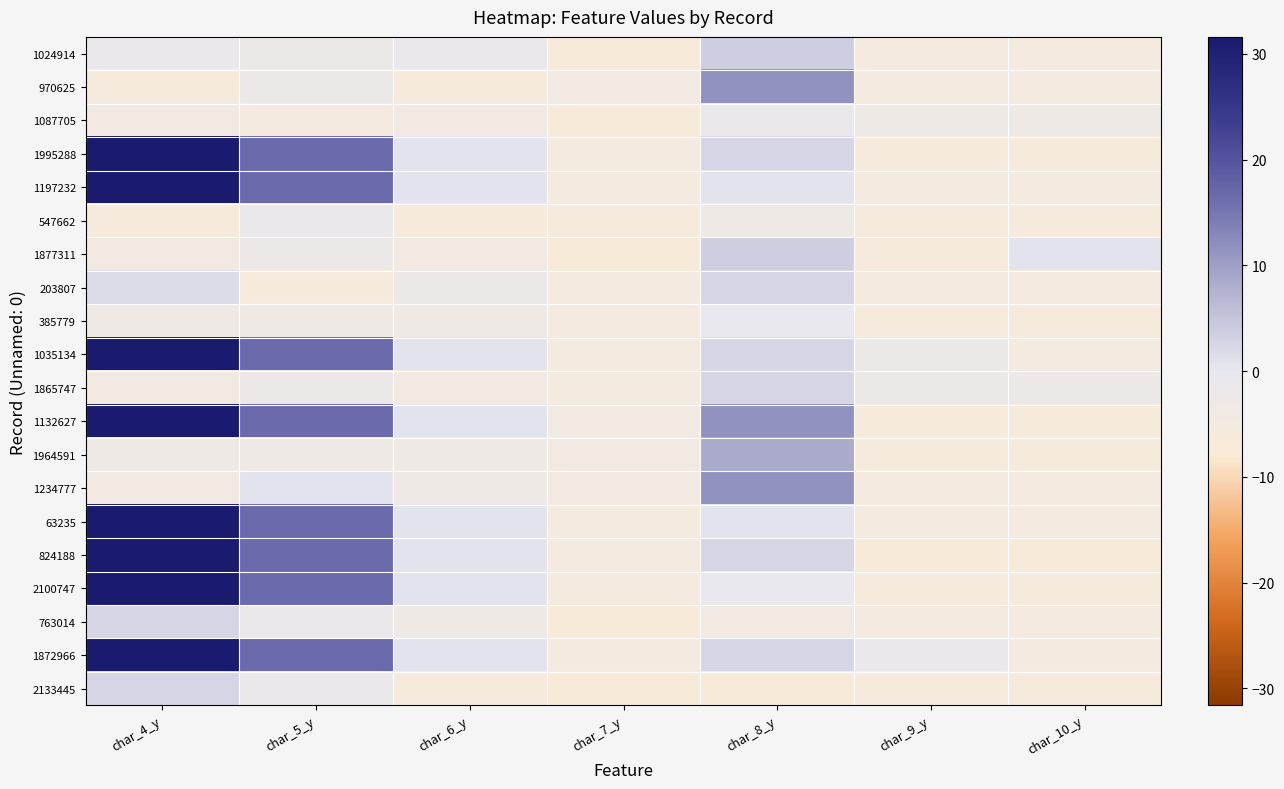

What is the difference between the highest and lowest values at char_4_y?

38.0